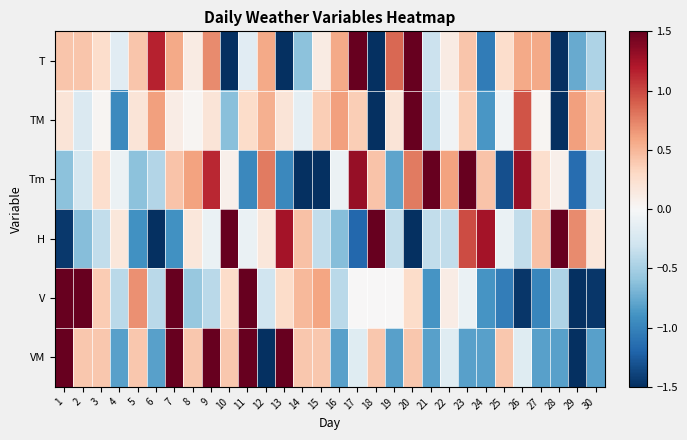

Reading left to right, what are all the values shown in this chart?

T: 1=0.4	2=0.4	3=0.3	4=-0.2	5=0.4	6=1.2	7=0.6	8=0.1	9=0.7	10=-2.1	11=-0.2	12=0.6	13=-1.6	14=-0.6	15=0.1	16=0.6	17=1.6	18=-1.9	19=0.9	20=1.9	21=-0.3	22=0.1	23=0.4	24=-1.1	25=0.3	26=0.6	27=0.6	28=-2.4	29=-0.8	30=-0.5
TM: 1=0.2	2=-0.2	3=0.0	4=-1.0	5=0.2	6=0.6	7=0.1	8=0.0	9=0.2	10=-0.6	11=0.3	12=0.5	13=0.2	14=-0.1	15=0.4	16=0.6	17=0.4	18=-2.0	19=0.2	20=2.7	21=-0.4	22=-0.0	23=0.4	24=-0.9	25=-0.0	26=0.9	27=0.0	28=-3.7	29=0.6	30=0.4
Tm: 1=-0.6	2=-0.3	3=0.3	4=-0.1	5=-0.6	6=-0.4	7=0.4	8=0.6	9=1.1	10=0.1	11=-1.0	12=0.8	13=-1.0	14=-2.0	15=-2.4	16=-0.1	17=1.3	18=0.4	19=-0.8	20=0.8	21=1.8	22=0.6	23=1.7	24=0.4	25=-1.3	26=1.3	27=0.3	28=0.1	29=-1.1	30=-0.3
H: 1=-1.4	2=-0.6	3=-0.4	4=0.2	5=-0.9	6=-1.7	7=-0.9	8=0.2	9=-0.1	10=1.8	11=-0.1	12=0.2	13=1.2	14=0.4	15=-0.4	16=-0.6	17=-1.2	18=1.5	19=-0.4	20=-1.7	21=-0.4	22=-0.4	23=1.0	24=1.2	25=-0.1	26=-0.4	27=0.4	28=2.6	29=0.7	30=0.2
V: 1=2.3	2=1.9	3=0.4	4=-0.4	5=0.7	6=-0.4	7=1.7	8=-0.6	9=-0.4	10=0.3	11=2.2	12=-0.3	13=0.3	14=0.5	15=0.6	16=-0.4	17=0.0	18=0.0	19=0.0	20=0.3	21=-0.9	22=0.1	23=-0.1	24=-0.9	25=-1.0	26=-1.5	27=-1.0	28=-0.5	29=-1.6	30=-1.5
VM: 1=1.7	2=0.4	3=0.4	4=-0.8	5=0.4	6=-0.8	7=1.7	8=0.4	9=1.7	10=0.4	11=1.7	12=-1.6	13=1.7	14=0.4	15=0.4	16=-0.8	17=-0.2	18=0.4	19=-0.8	20=0.4	21=-0.8	22=-0.2	23=-0.8	24=-0.8	25=0.4	26=-0.2	27=-0.8	28=-0.8	29=-2.2	30=-0.8